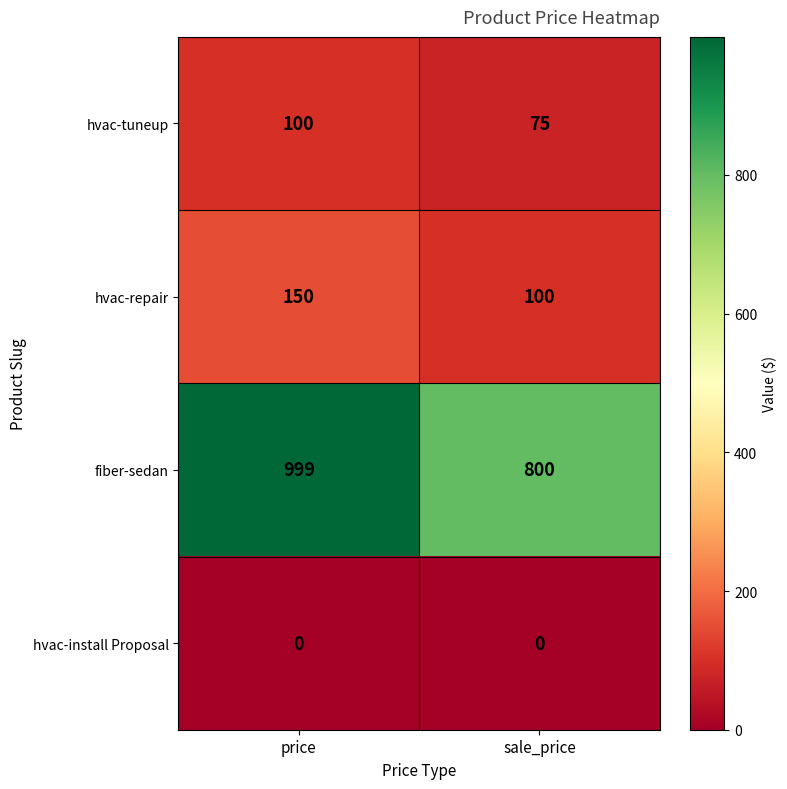

At how many categories does at least one series exceed 650?

2